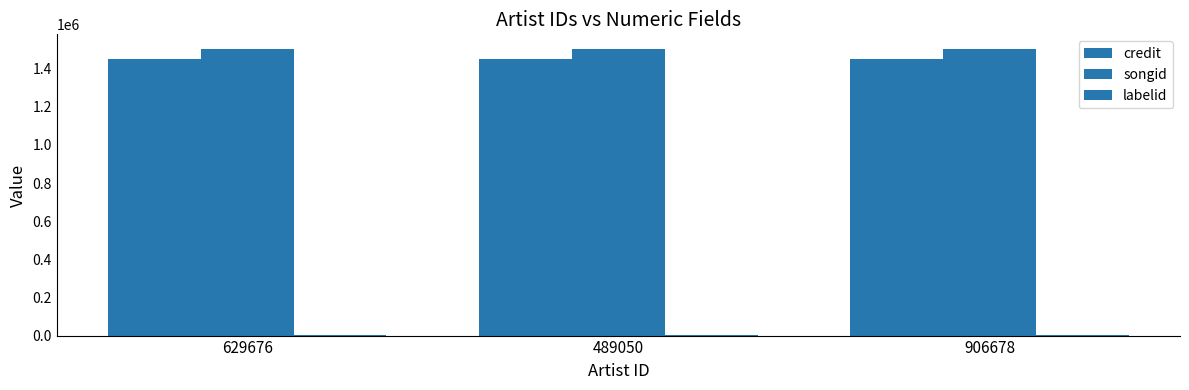

Does the chart contain stacked bars?

No